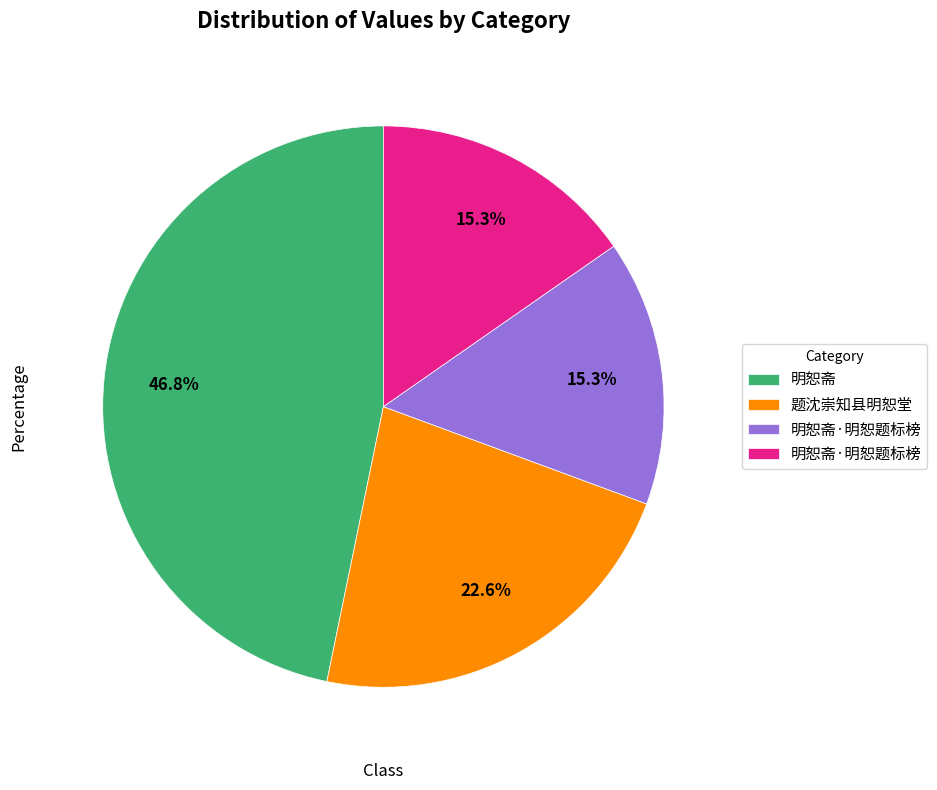

Is there a majority slice in this chart?

No